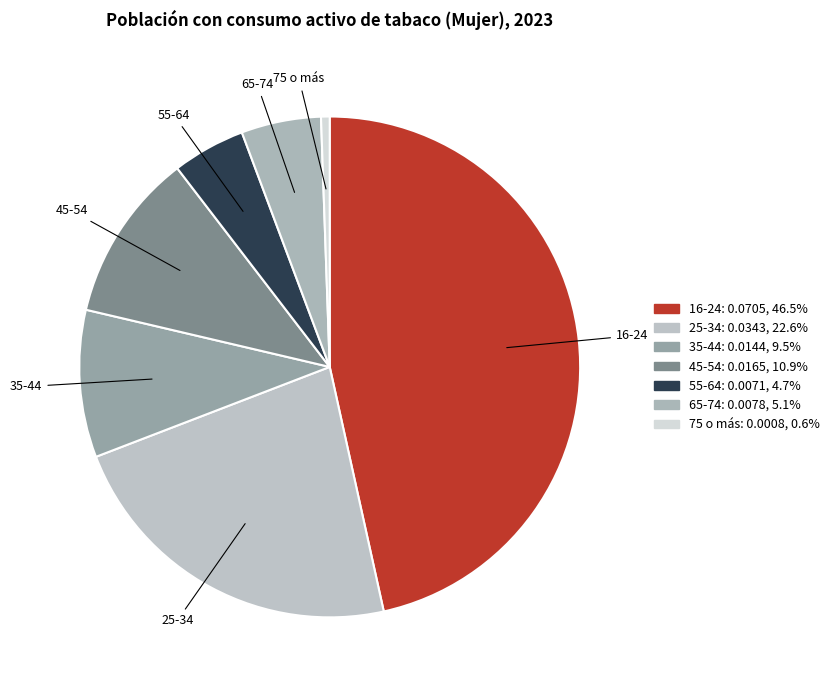

Is there any slice that represents more than half of the pie?

No